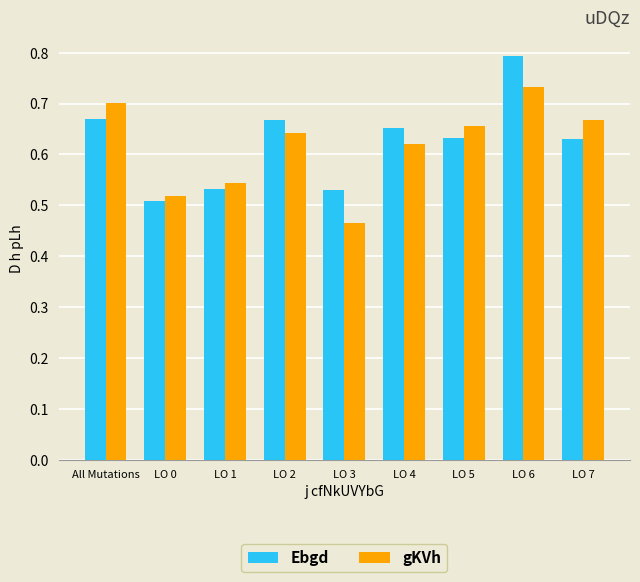

Which category has the highest value across all series?

LO 6